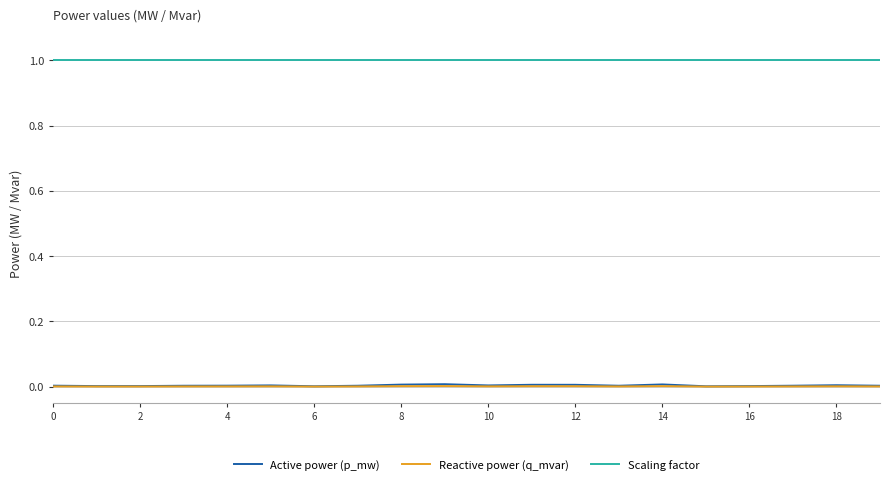

Which series has the largest total across all categories?

Scaling factor